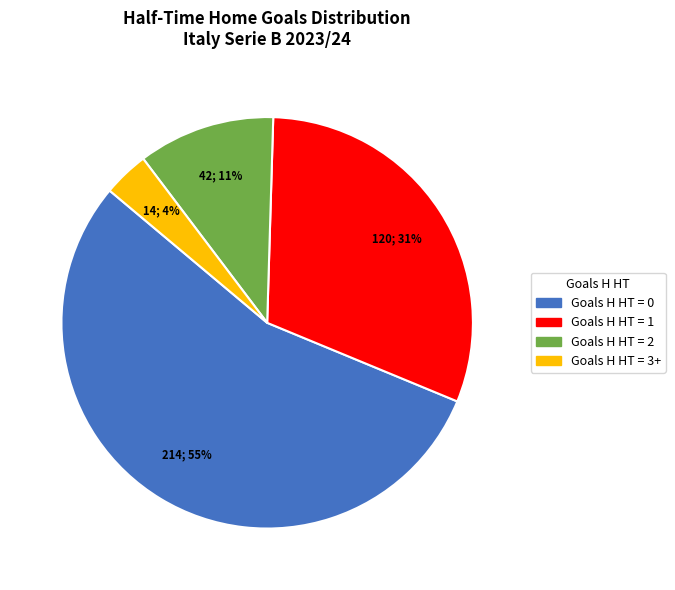

How many segments does this pie chart have?

4